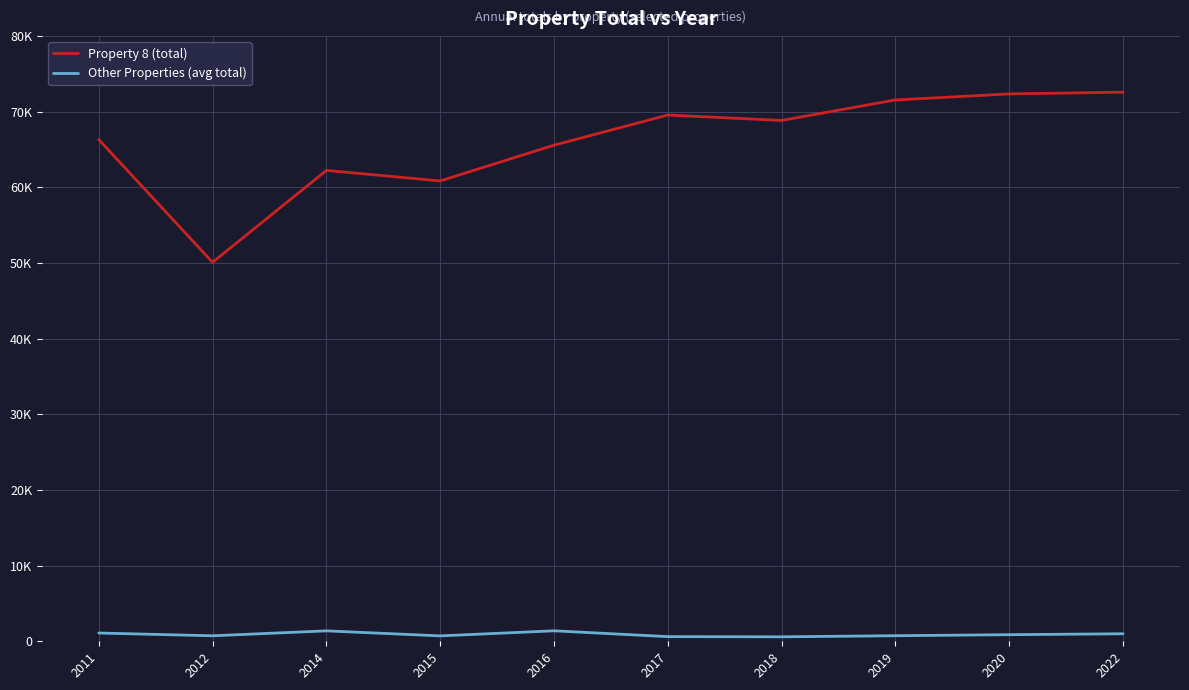

What is the value of the Property 8 (total) point at the 9th from the left?

72356